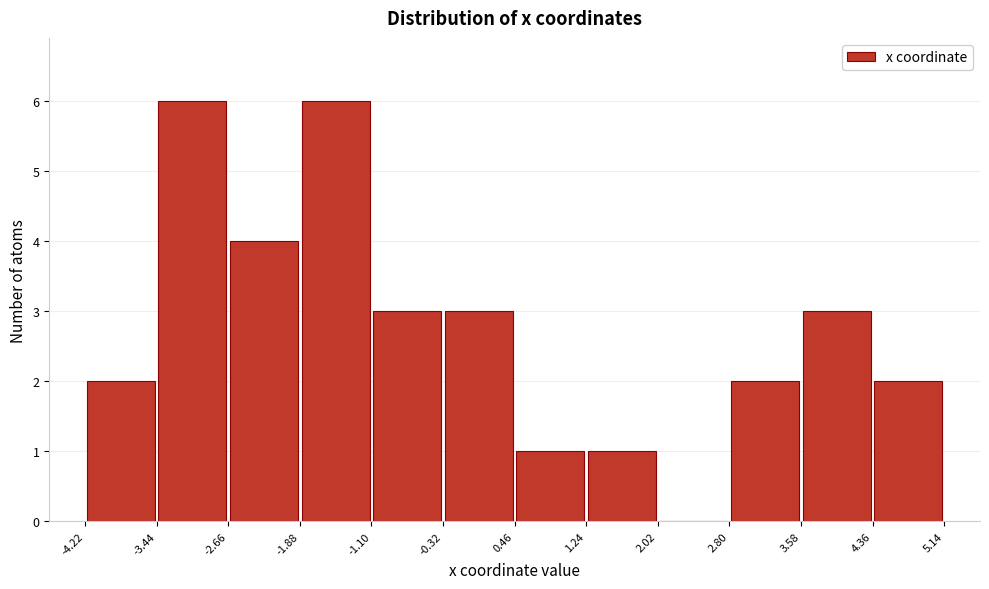

Reading left to right, transcribe this chart: for each bar, give the range it covers on the x-axis and its height. The values are not printed on the chart, so give them approximately, as read against the axis.

-4.22 to -3.44: 2
-3.44 to -2.66: 6
-2.66 to -1.88: 4
-1.88 to -1.10: 6
-1.10 to -0.32: 3
-0.32 to 0.46: 3
0.46 to 1.24: 1
1.24 to 2.02: 1
2.02 to 2.80: 0
2.80 to 3.58: 2
3.58 to 4.36: 3
4.36 to 5.14: 2